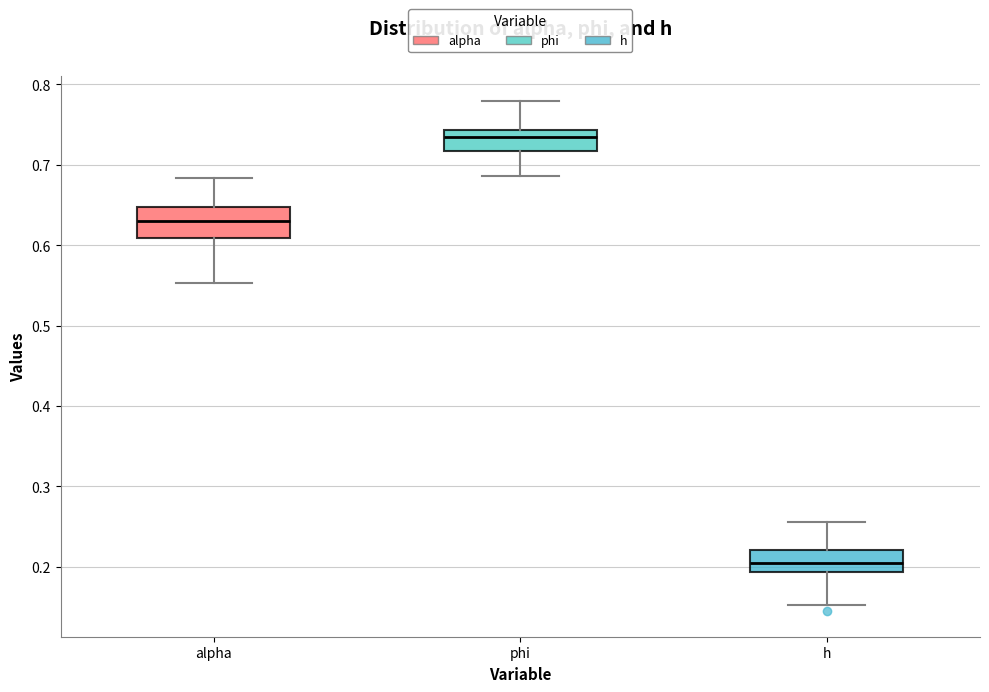

Reading left to right, read every box against the y-axis: the position of its median line, the range the box covers, and the ends of its whiskers. The values are not printed on the chart, so give them approximately, as read against the axis.

alpha: median 0.63, box 0.61 to 0.65, whiskers 0.55 to 0.68
phi: median 0.73, box 0.72 to 0.74, whiskers 0.69 to 0.78
h: median 0.20, box 0.19 to 0.22, whiskers 0.15 to 0.26